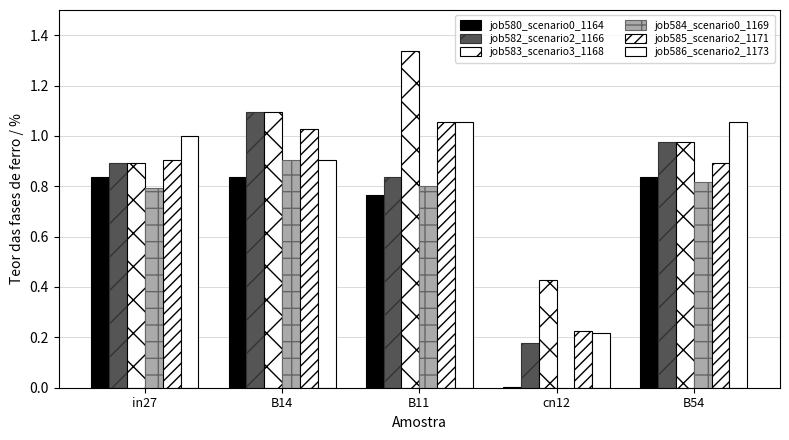

What is the value of the job580_scenario0_1164 bar at the 1st from the left?

0.8